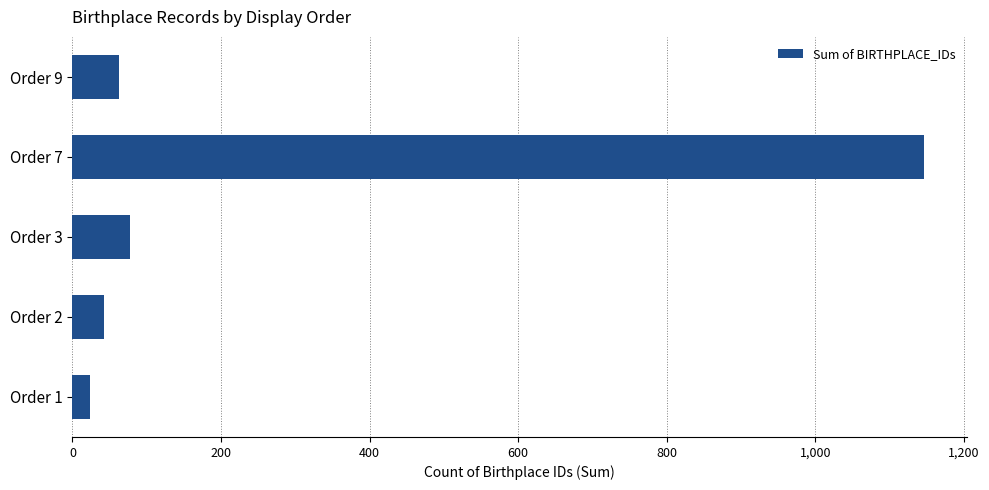

The value at Order 9 is 104. True or false?

False